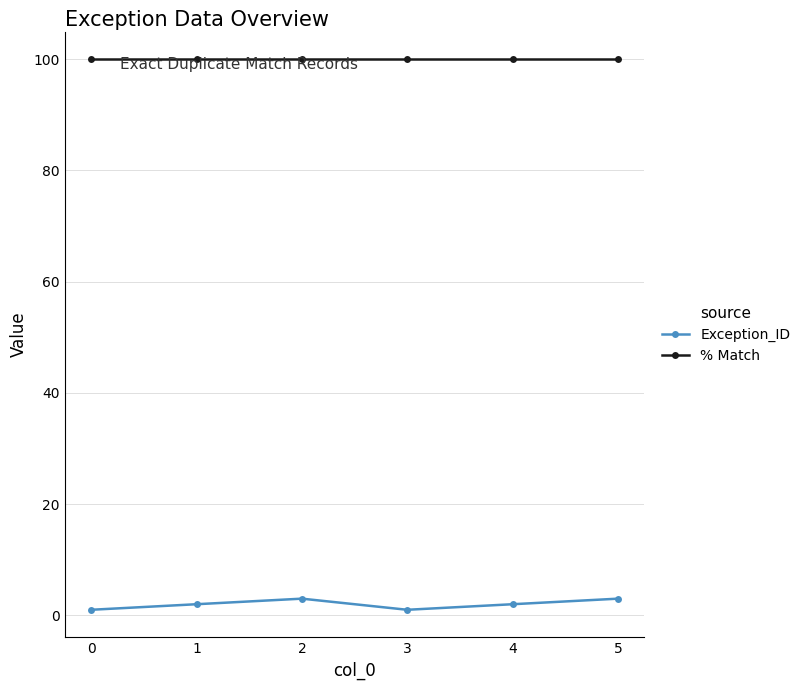

At how many categories does at least one series exceed 99?

6